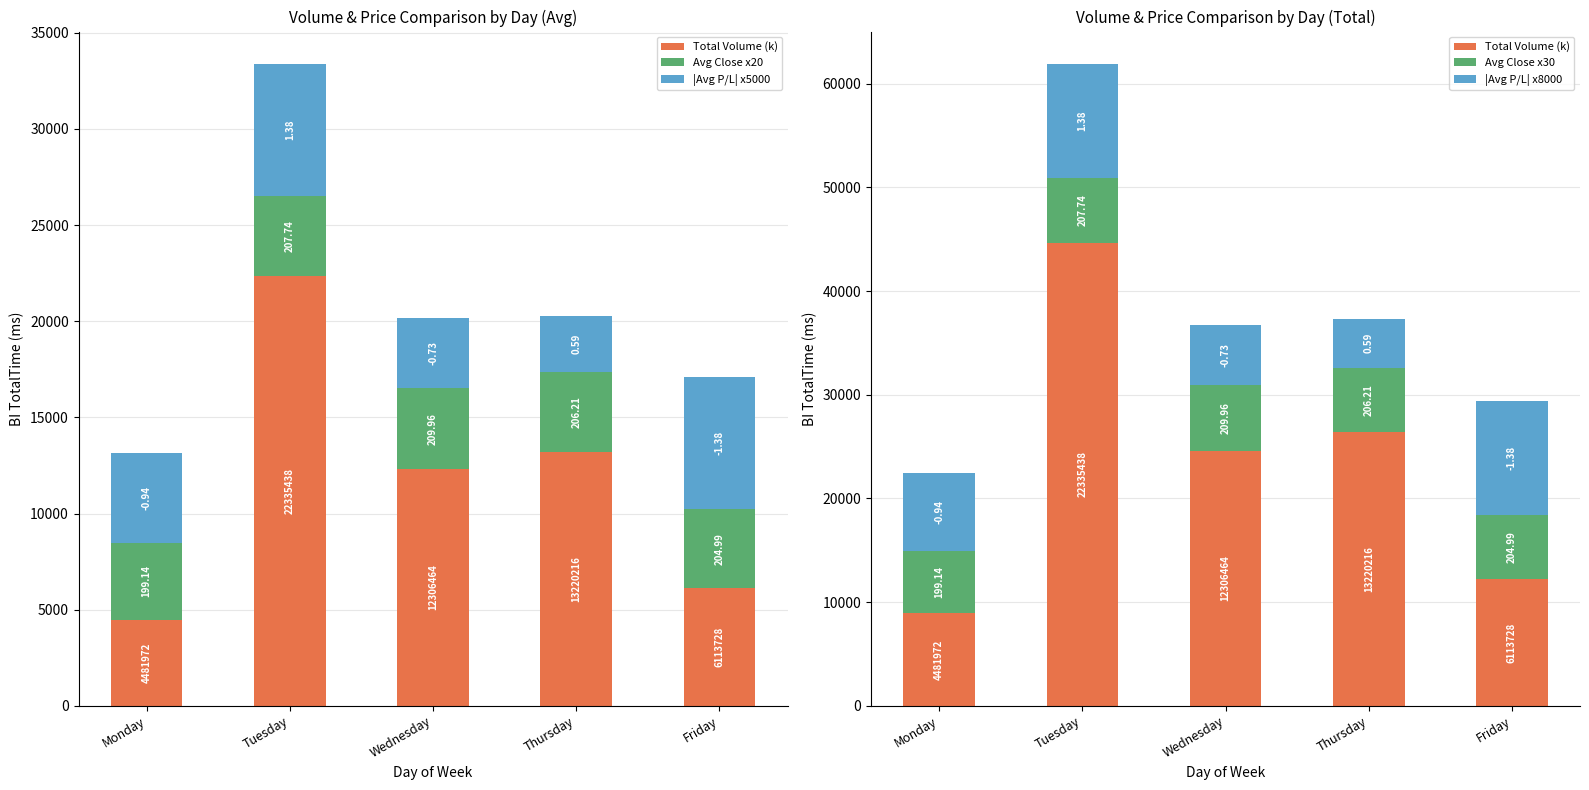

The value of |Avg P/L| x5000 at Friday is 10615.4. True or false?

False